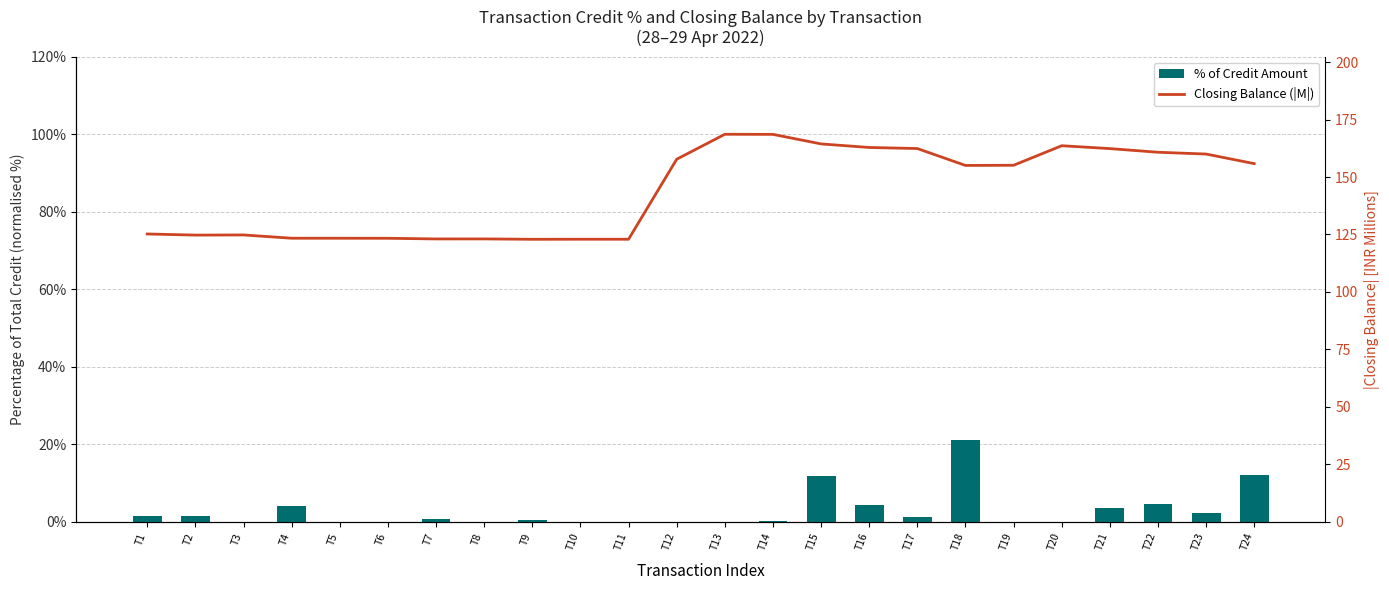

At which category is the sum across all series the highest?

T15